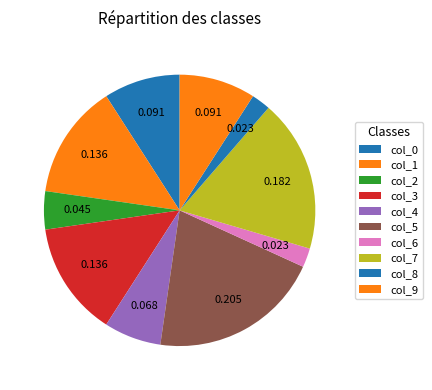

How many segments does this pie chart have?

10